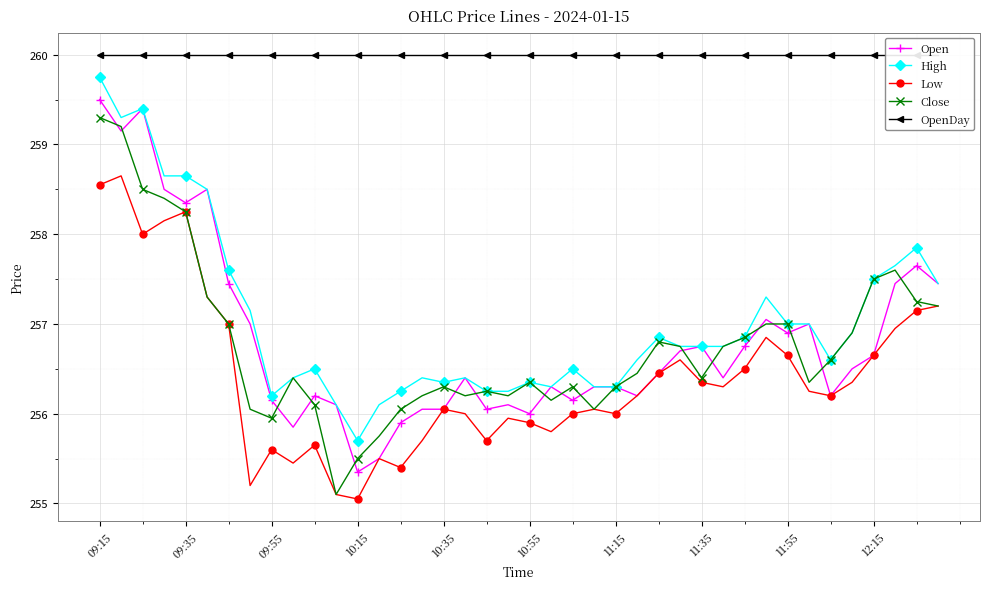

After their last crossing, which series has the higher values: Close or Open?

Open